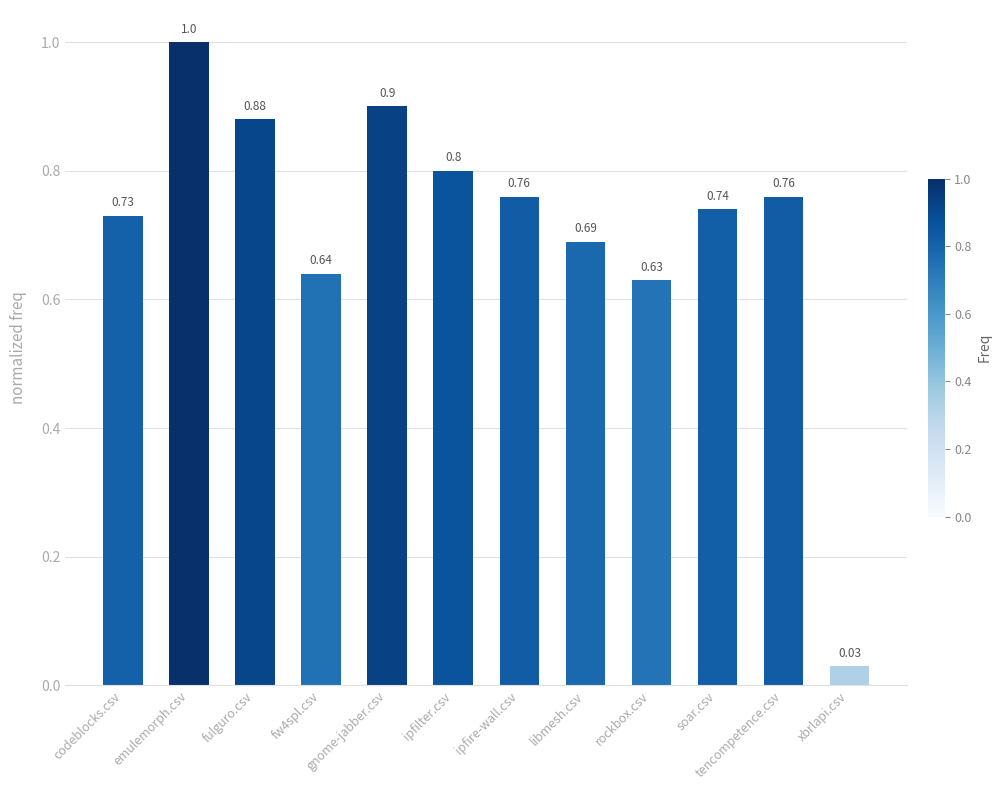

Which category has the lowest value across all series?

xbrlapi.csv